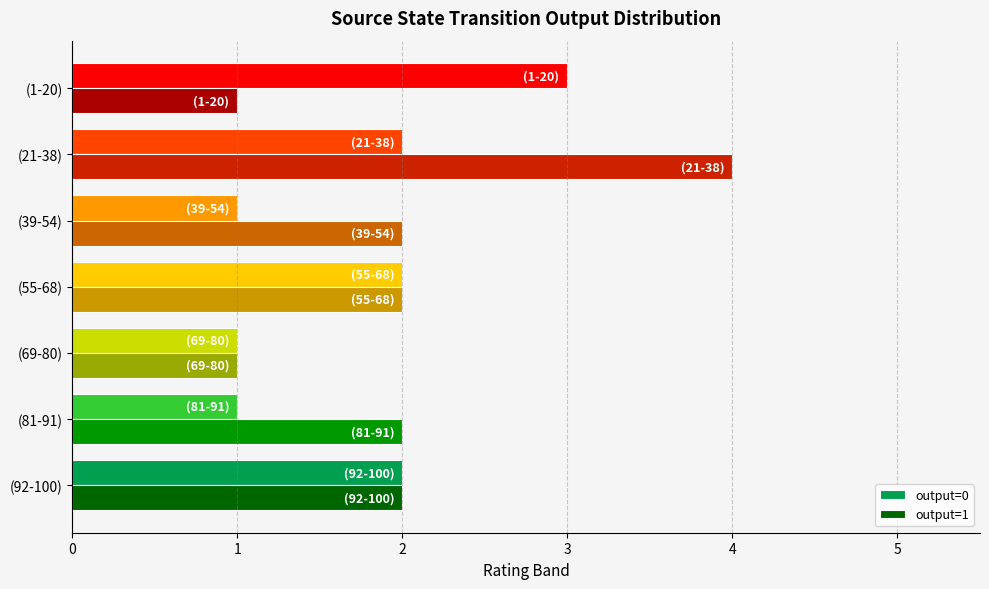

Count the number of categories in the chart.

7